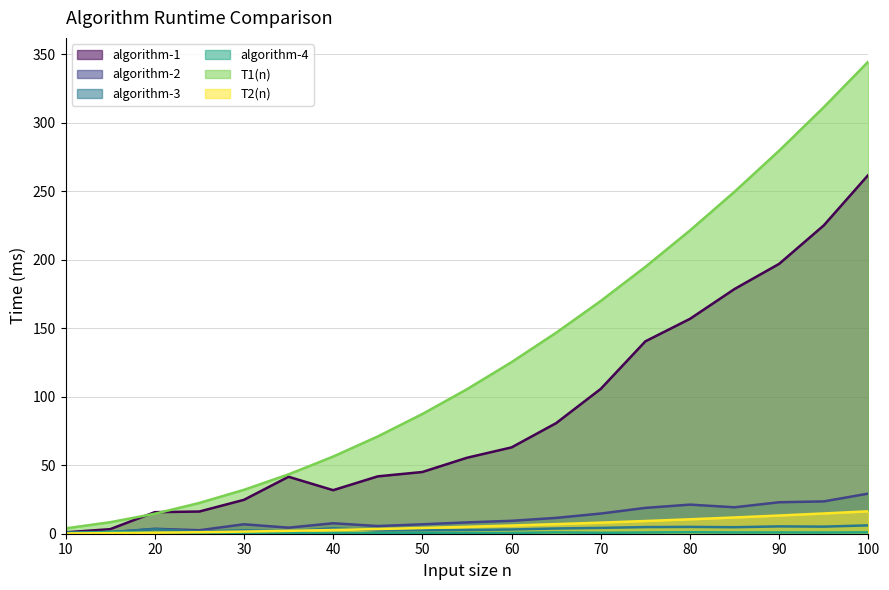

How many values in the T1(n) series exceed 105?

10